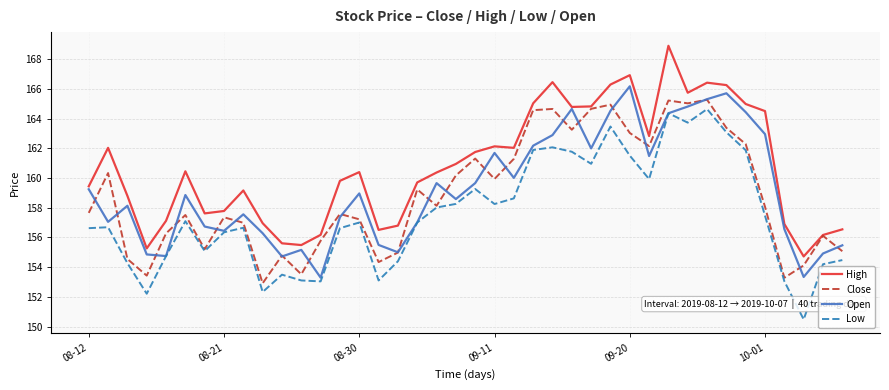

What is the minimum value shown in the chart?

150.5